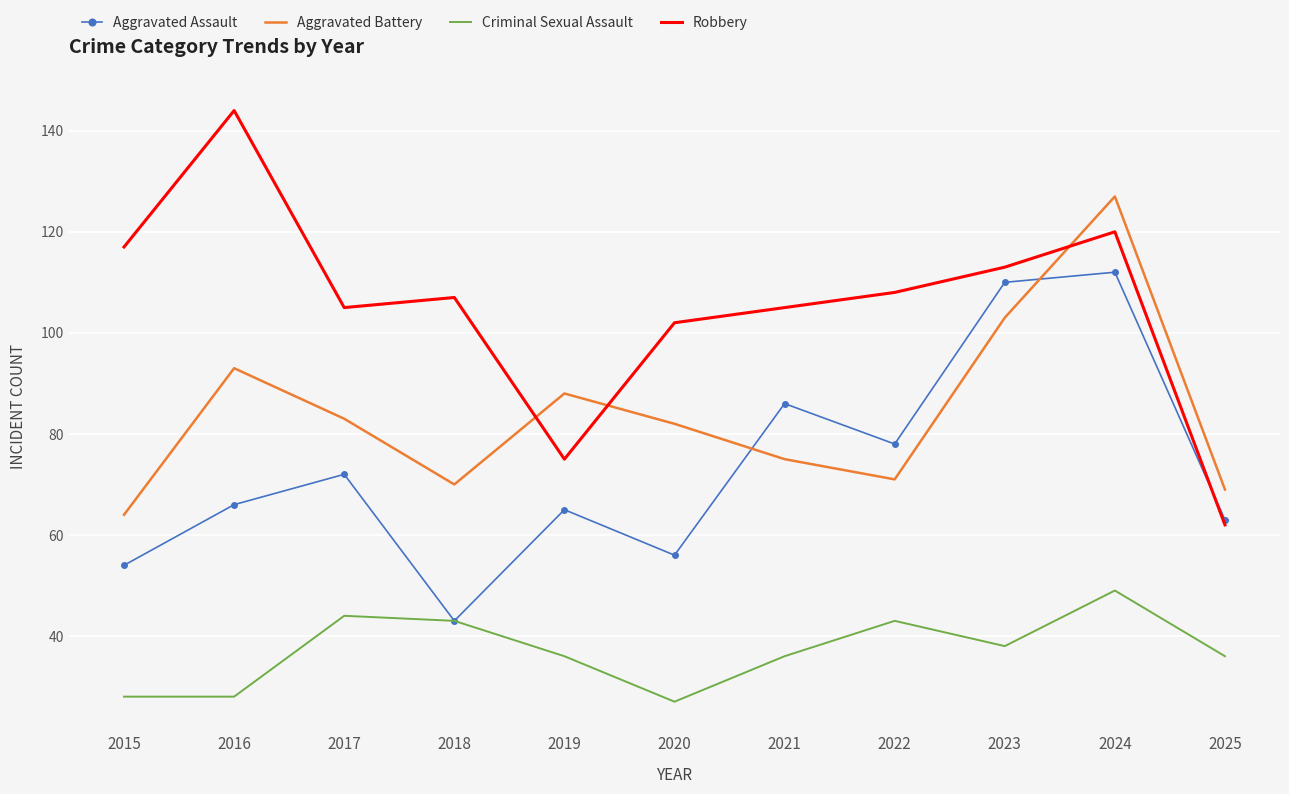

Which series has the largest total across all categories?

Robbery